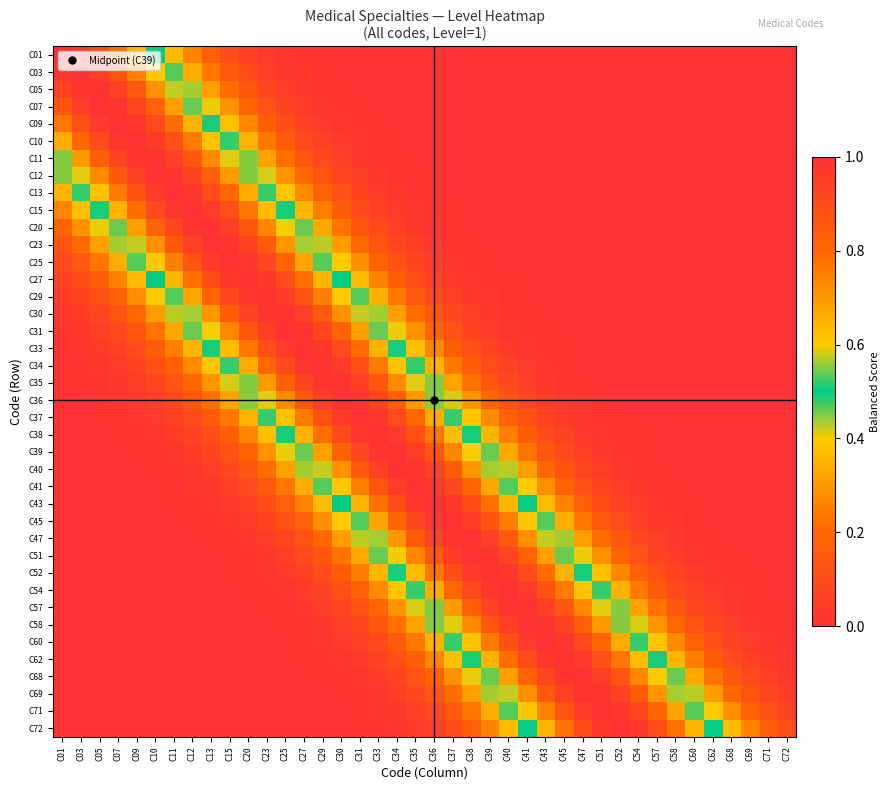

At how many categories does at least one series exceed 0?

40